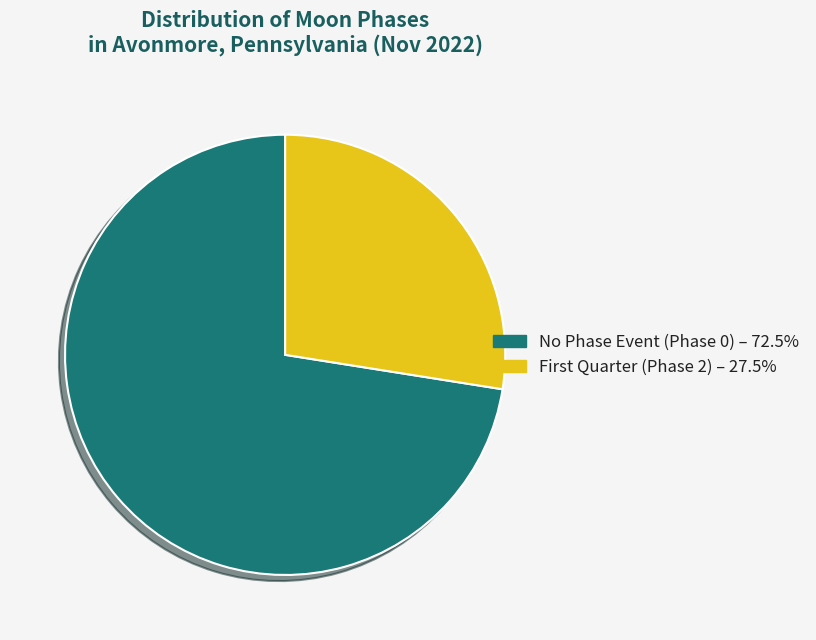

Is there any slice that represents more than half of the pie?

Yes